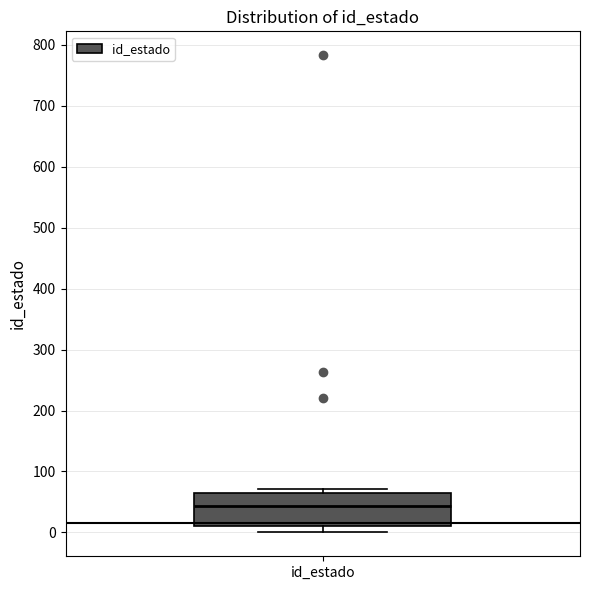

Read this box plot against the y-axis: the position of the median line, the range covered by the box, and the ends of both whiskers. The values are not printed on the chart, so give them approximately, as read against the axis.

median 40, box 10 to 70, whiskers 0 to 70 (just above the box's upper edge)